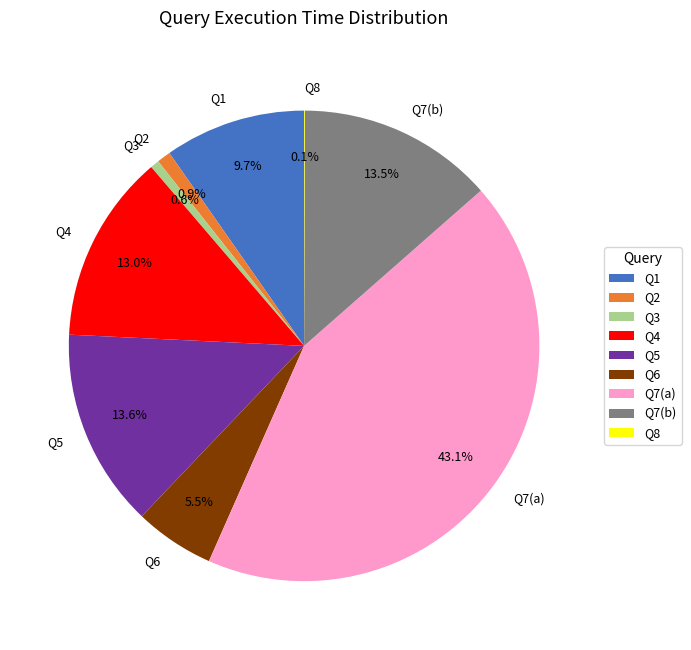

Do Q2 and Q4 together represent more than half of the pie?

No